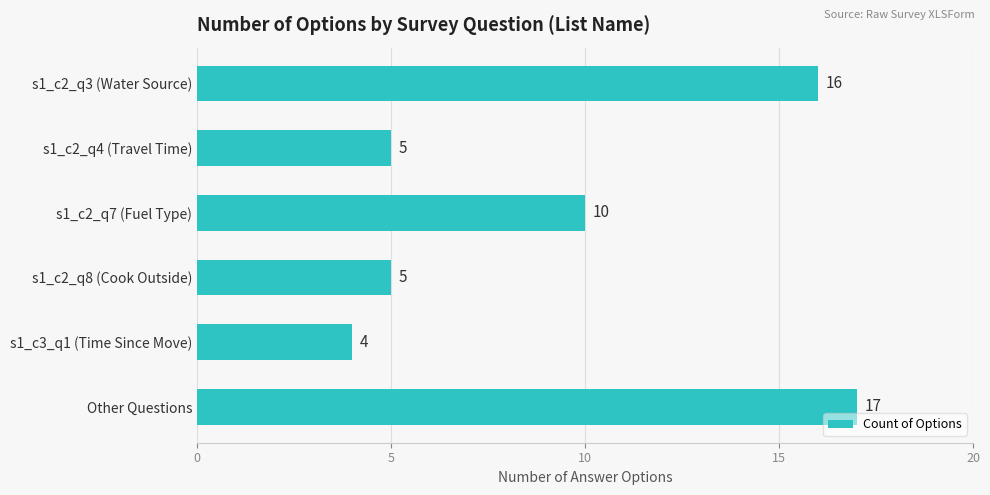

What is the change in value from s1_c2_q7 (Fuel Type) to s1_c2_q8 (Cook Outside)?

-5